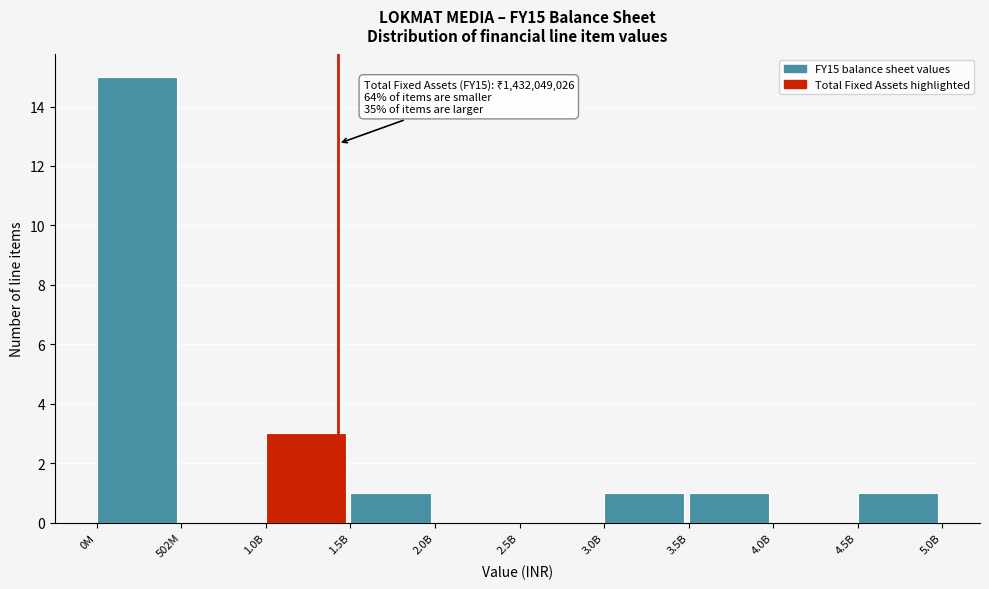

Reading left to right, what are all the values shown in this chart?

0M=15	502M=0	1.0B=3	1.5B=1	2.0B=0	2.5B=0	3.0B=1	3.5B=1	4.0B=0	4.5B=1